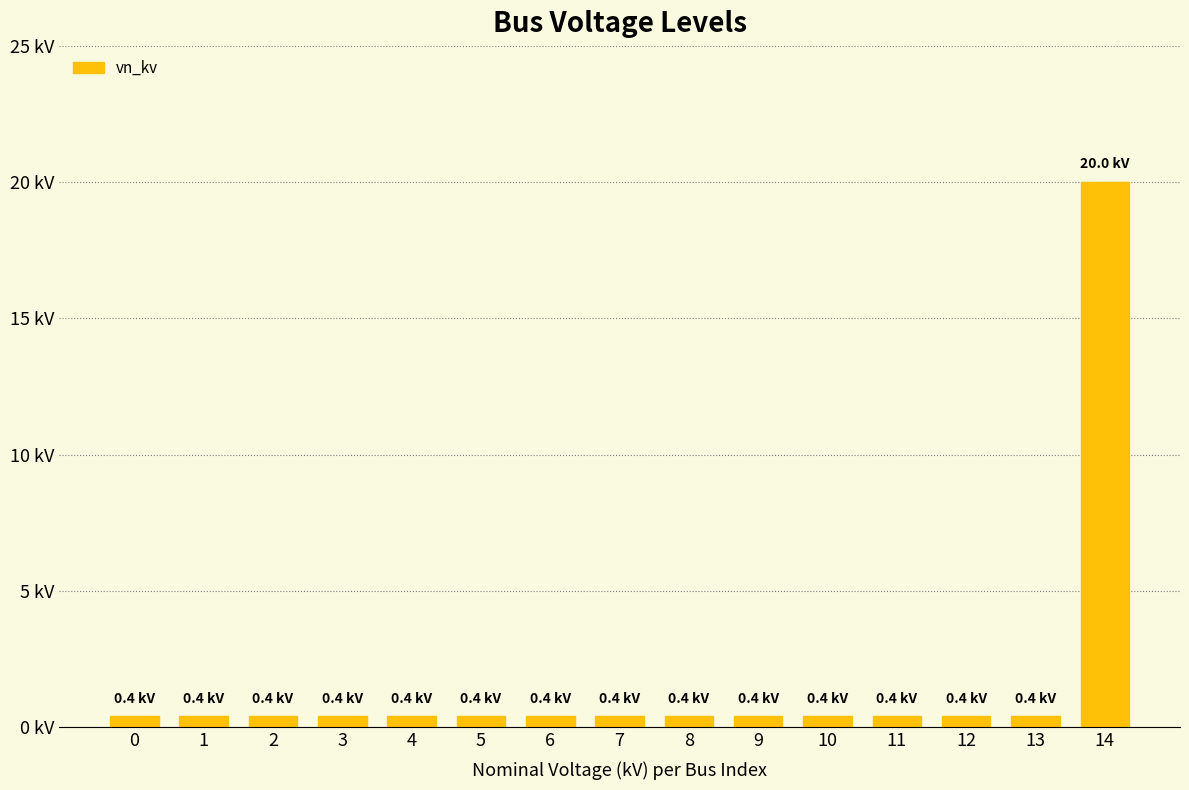

Does the chart contain any negative values?

No